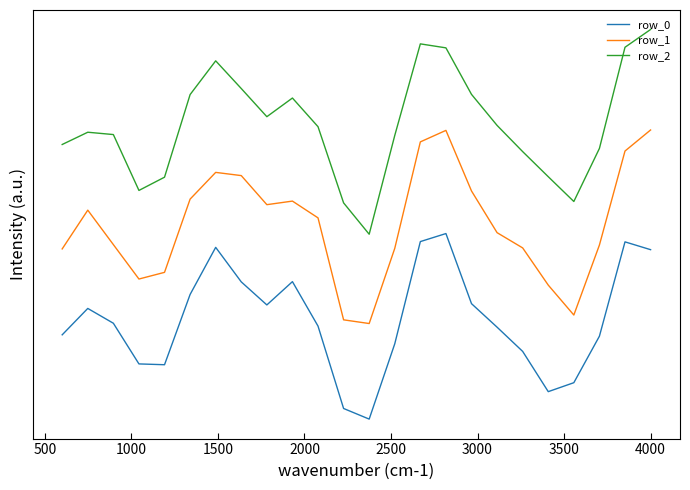

Which series has the widest spread of values?

row_2